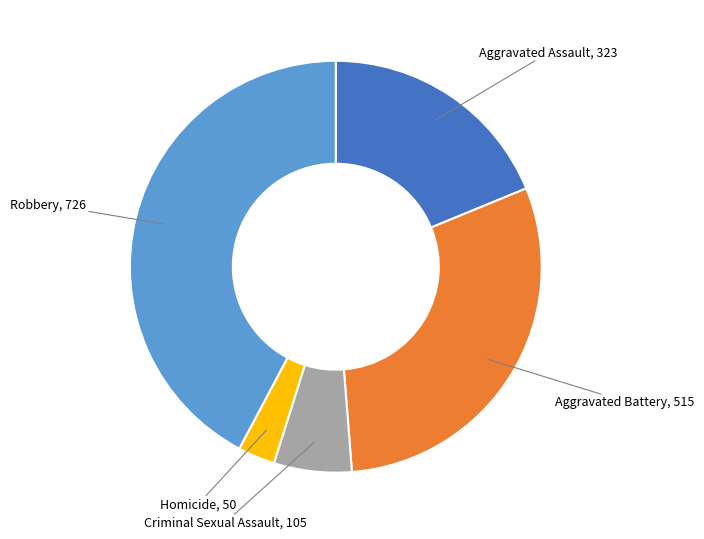

Is there a majority slice in this chart?

No